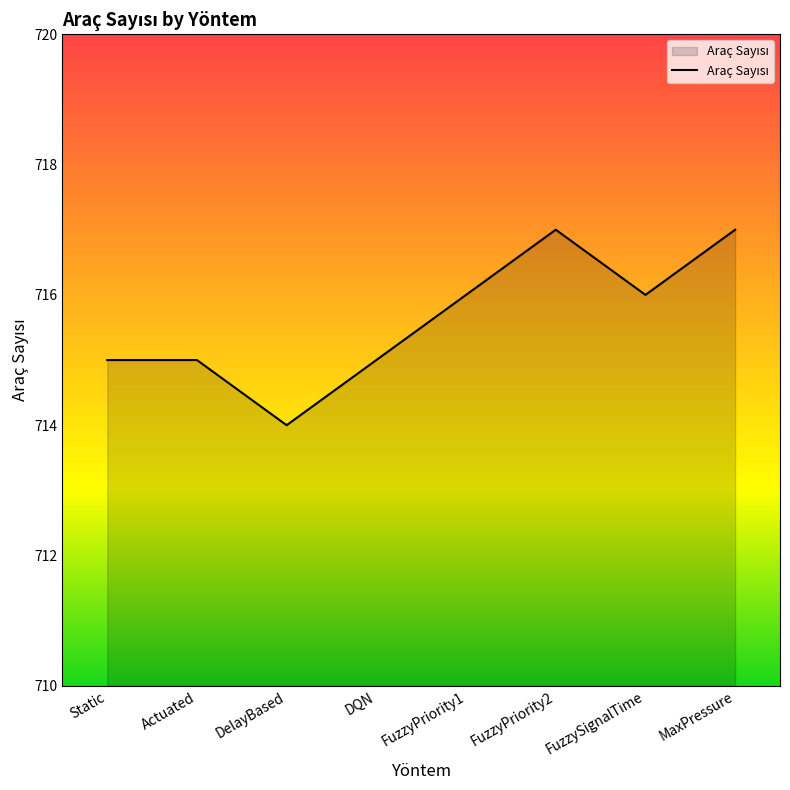

Which category has the lowest value across all series?

DelayBased